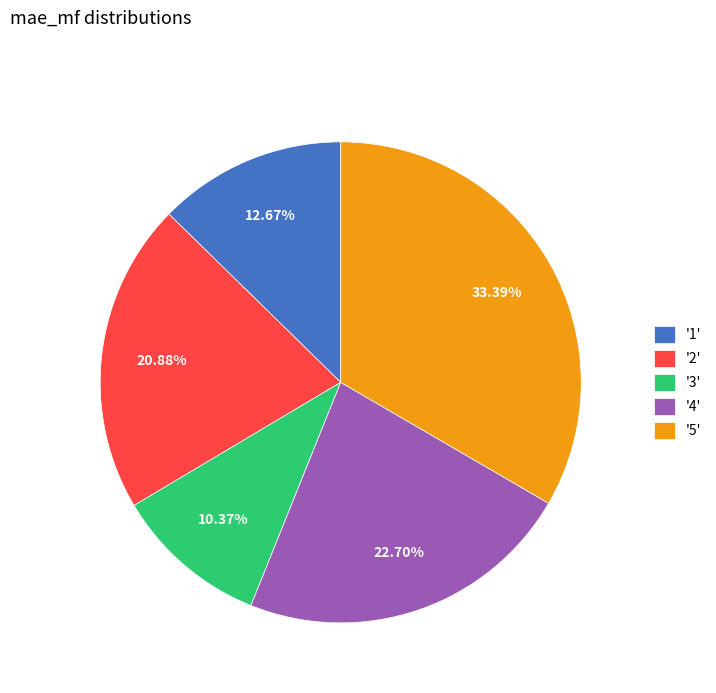

Which has a higher value, '1' or '2'?

'2'